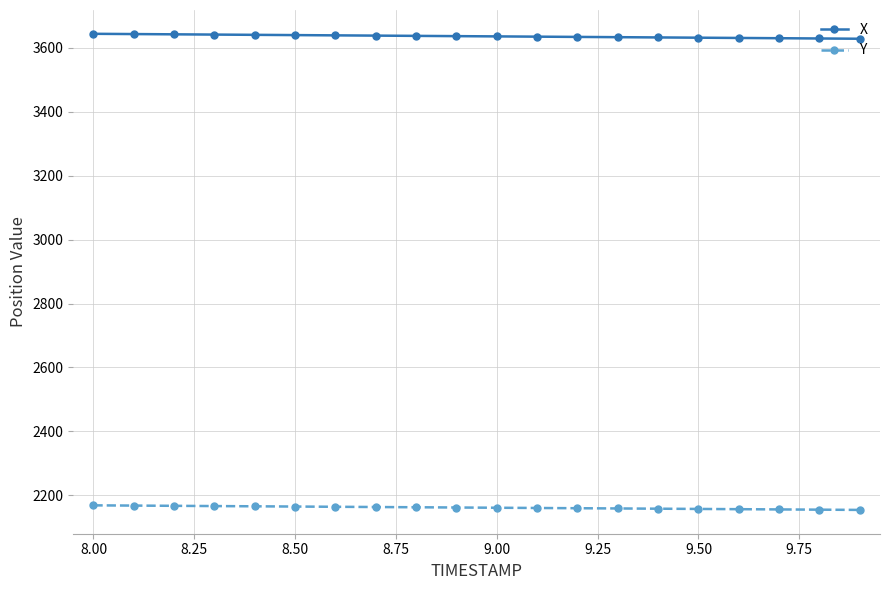

Rank the series by their maximum value, from highest to lowest.

X, Y